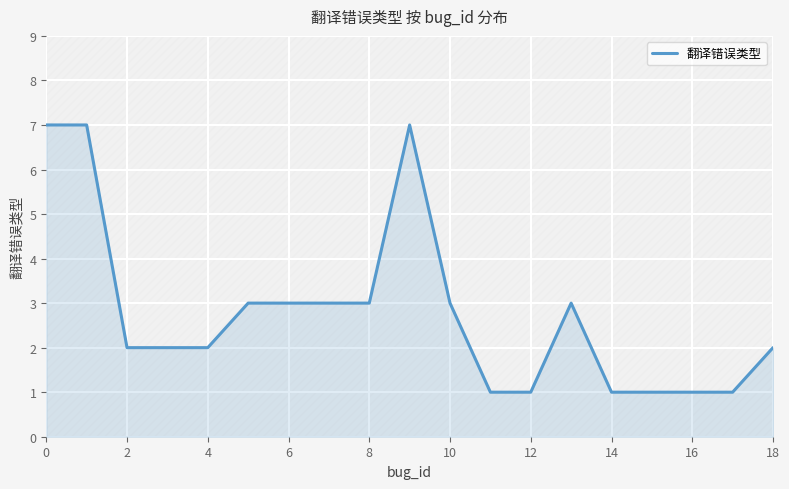

What is the difference between the second highest and minimum values?

6